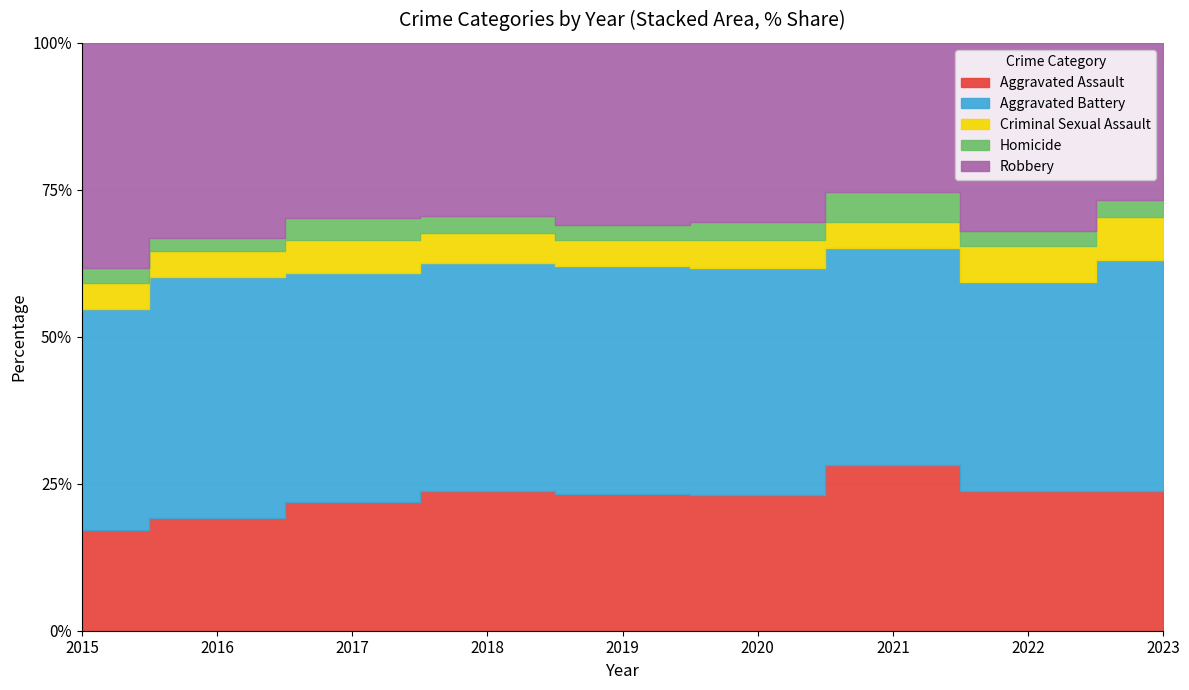

True or false: Aggravated Assault and Criminal Sexual Assault cross at least once.

False